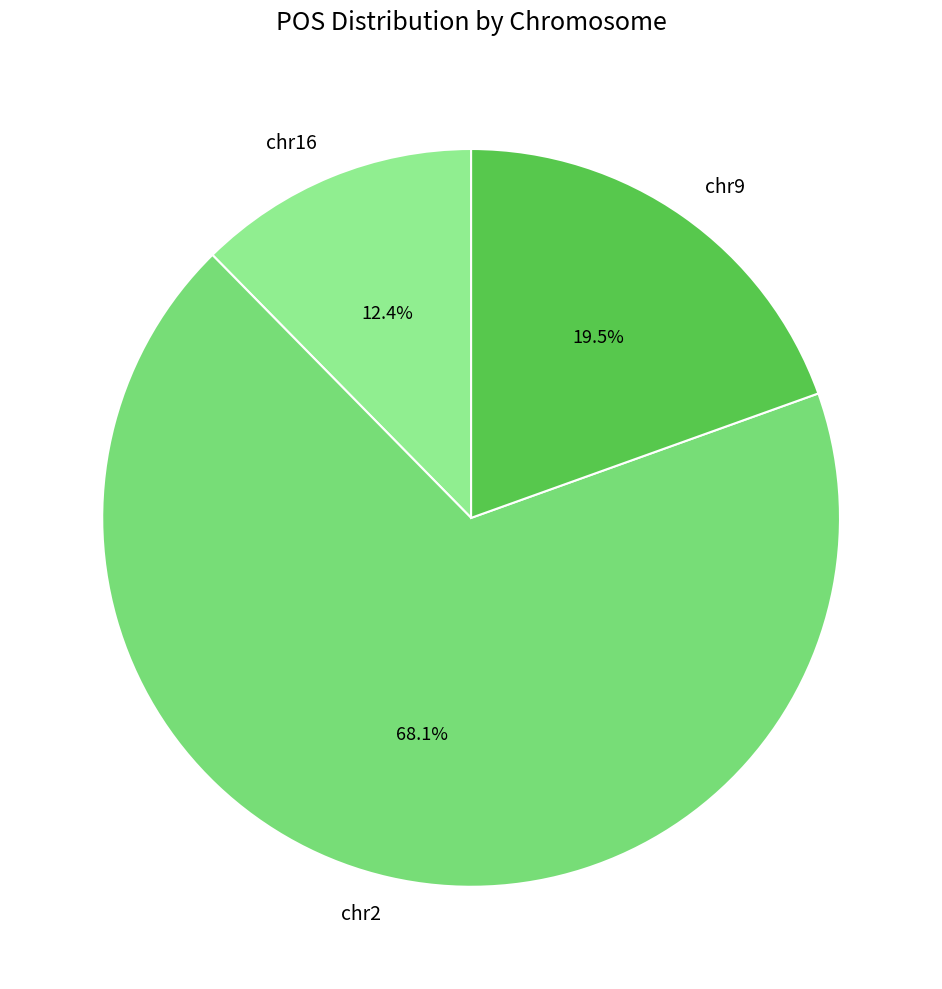

Which slice represents more than half of the pie?

chr2